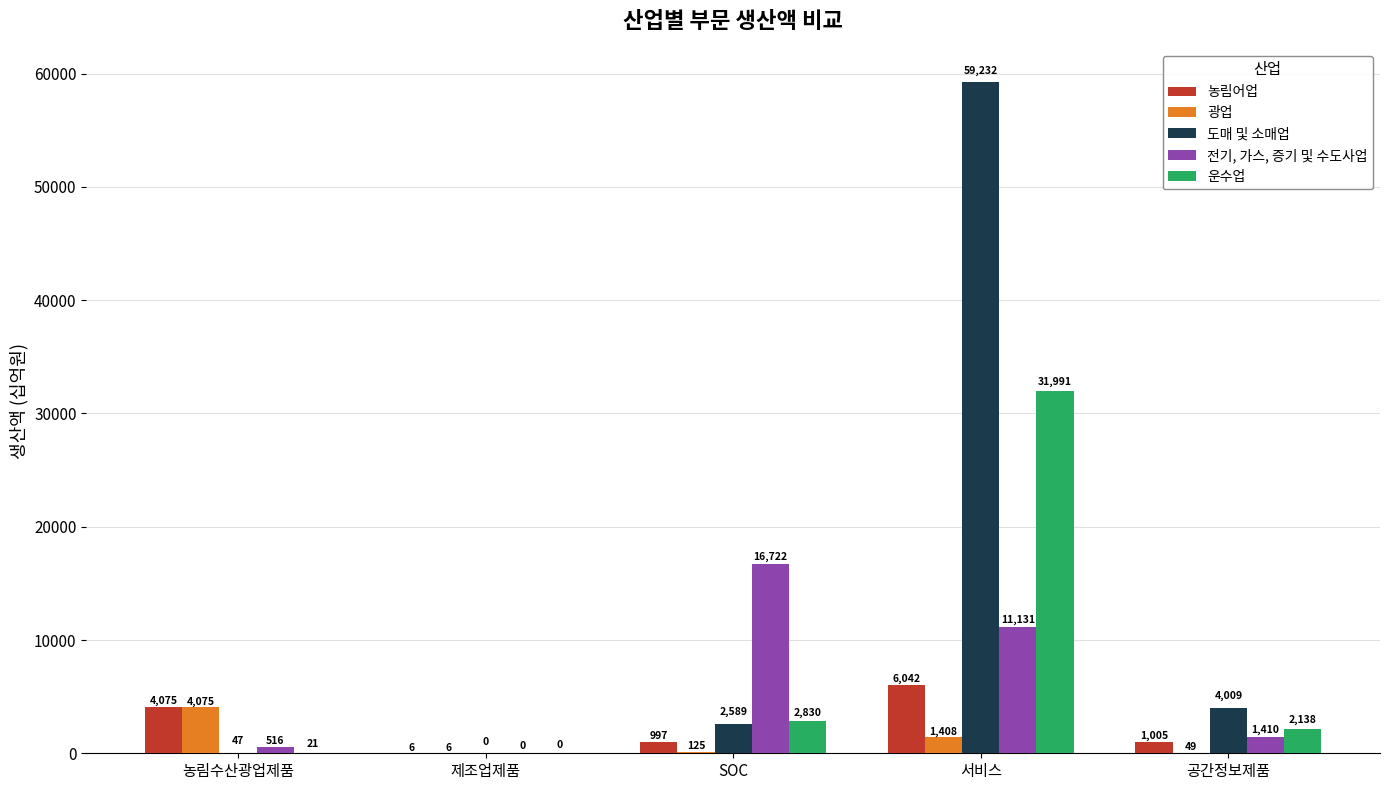

The 농림어업 series shows 997.2 at SOC. True or false?

True